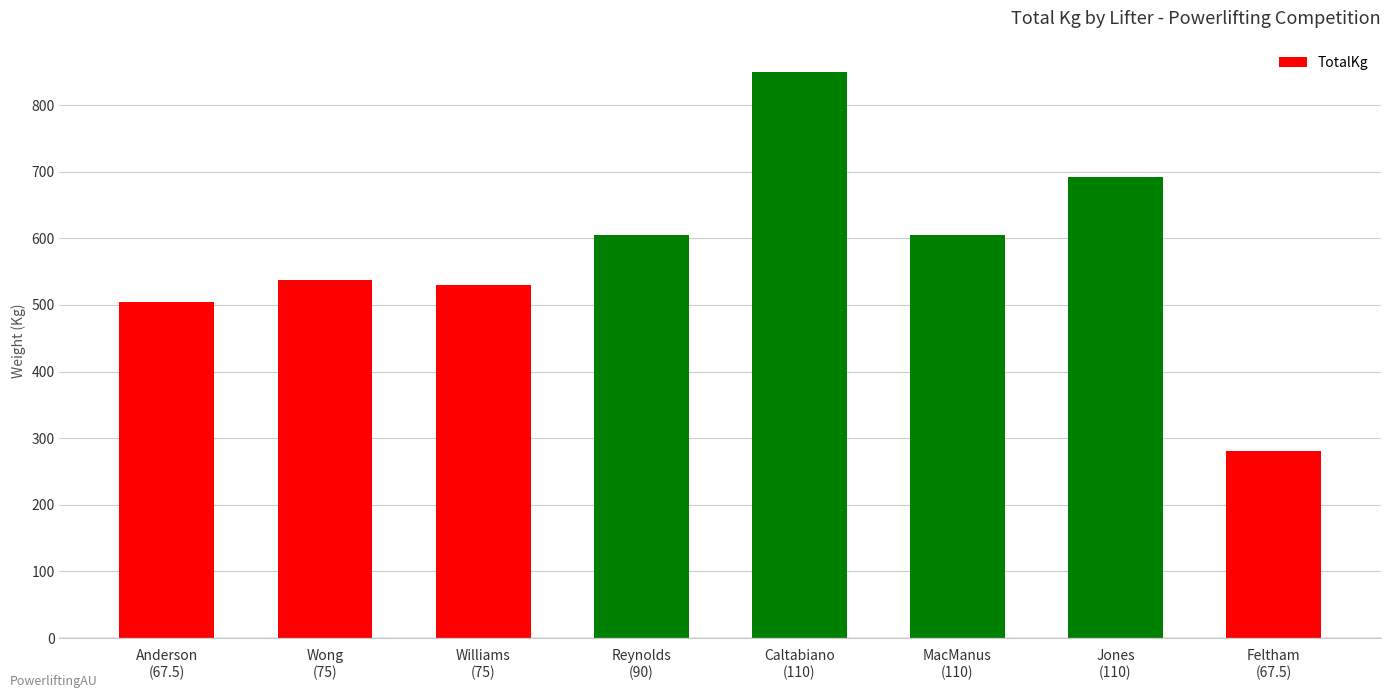

What is the ratio of the value at Williams
(75) to the value at Anderson
(67.5)?

1.0